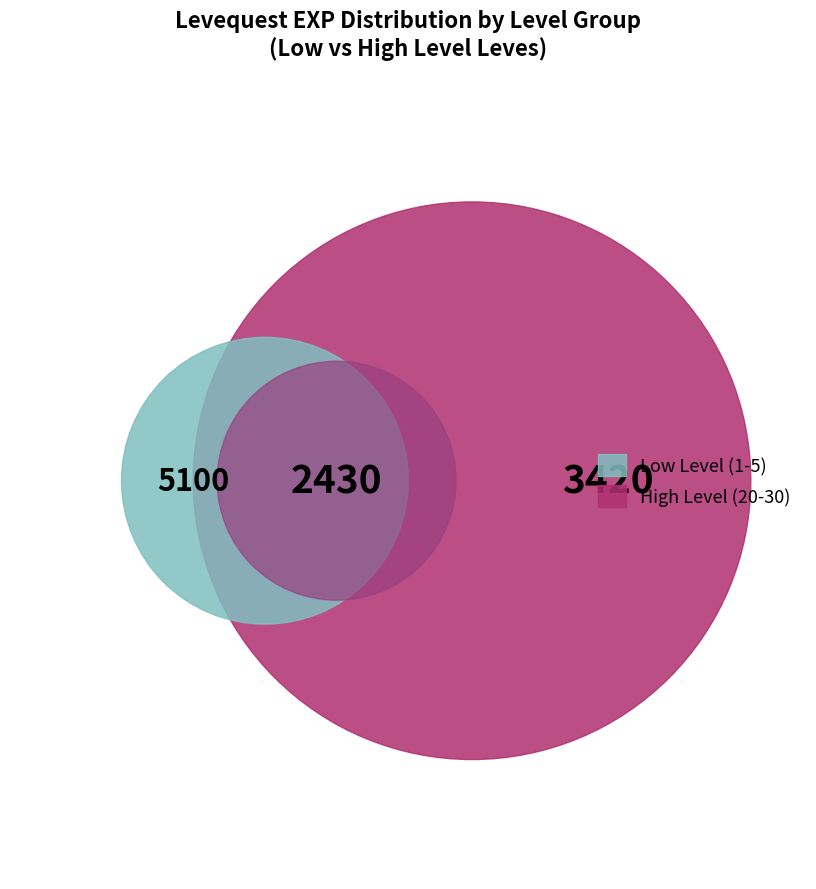

The 10 slice represents 17% of the pie. True or false?

False